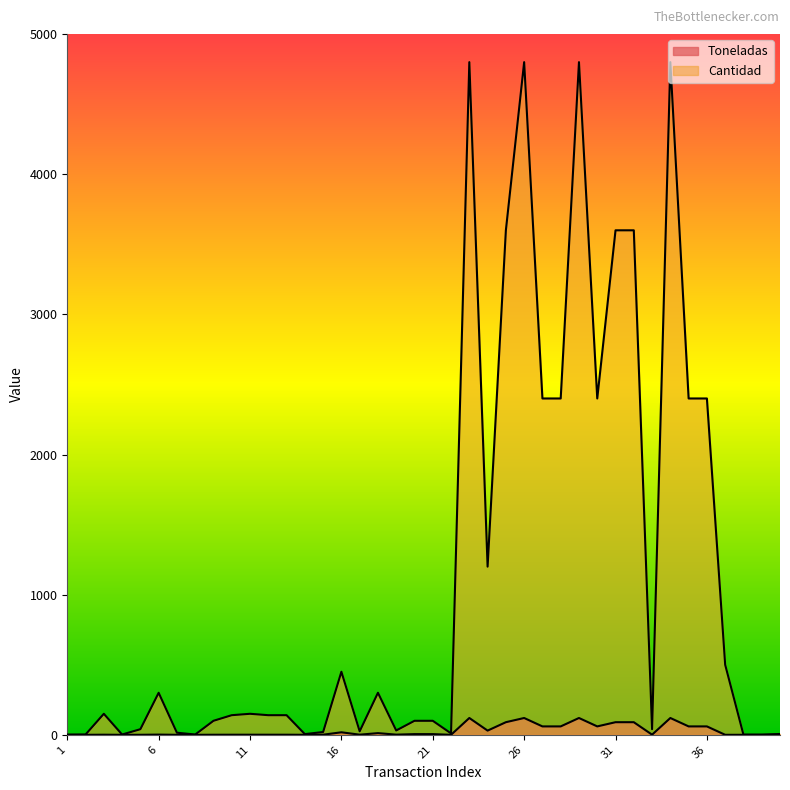

What is the approximate value of Cantidad at 39?

1.0